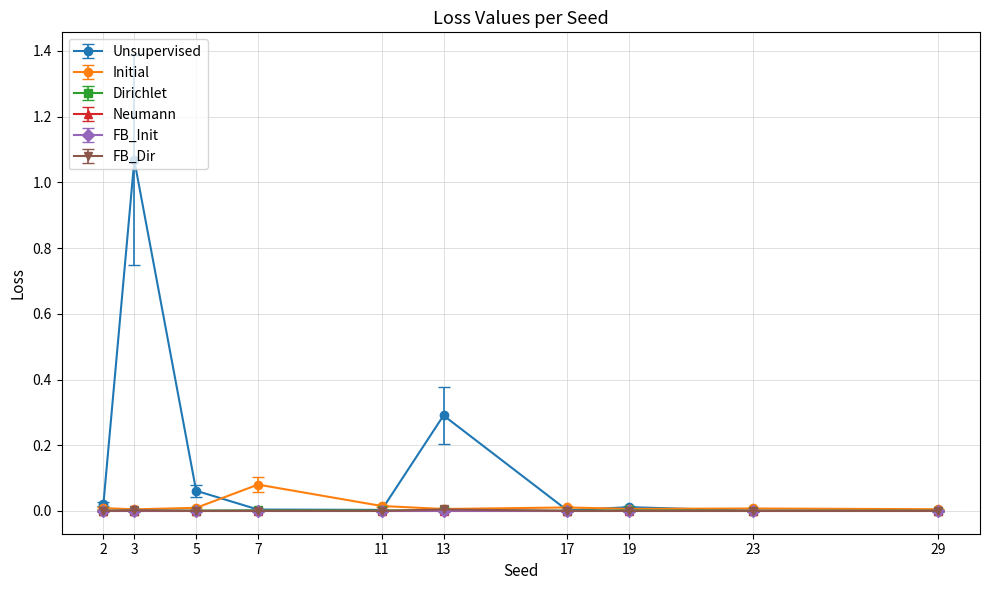

At which label does Initial reach its peak?

7